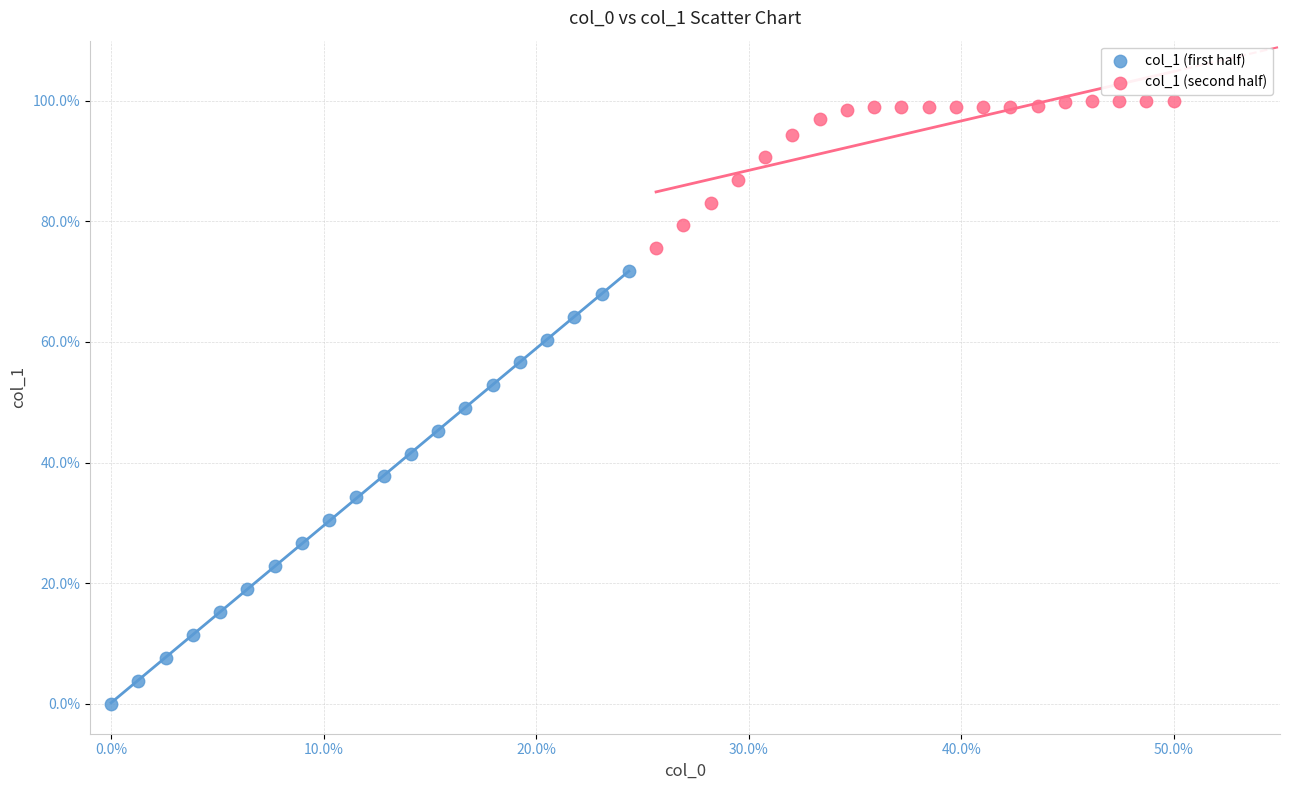

Which series reaches the maximum Y coordinate?

col_1 (second half)